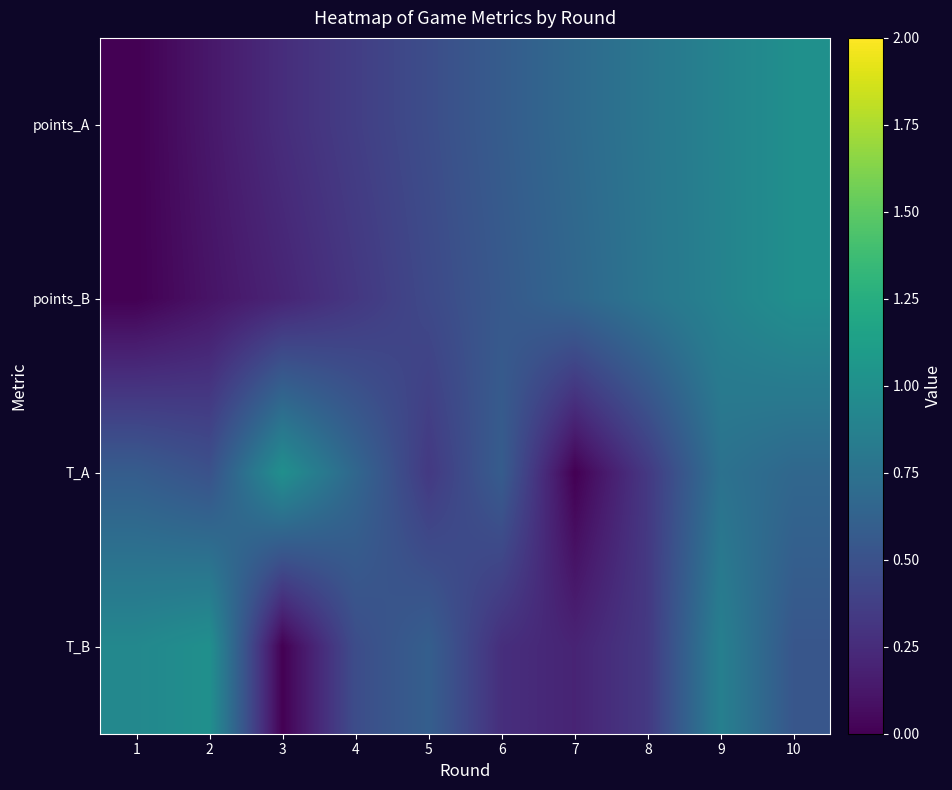

Rank the series by their maximum value, from lowest to highest.

points_A, points_B, T_A, T_B